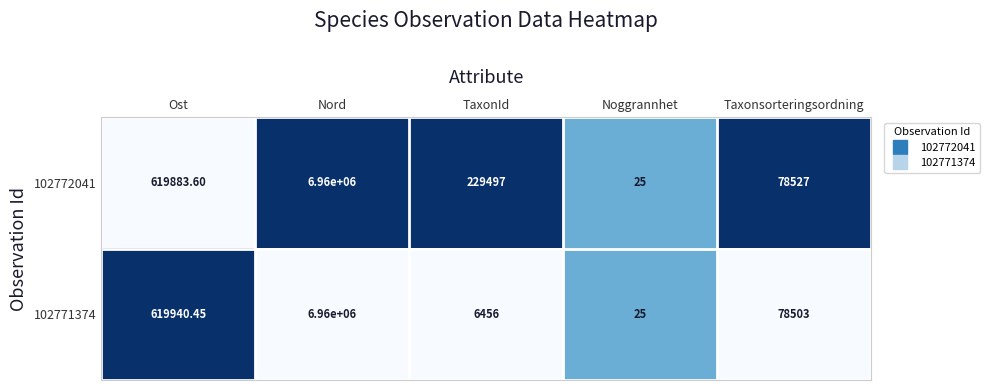

At which category does the chart reach its peak across all series?

Nord